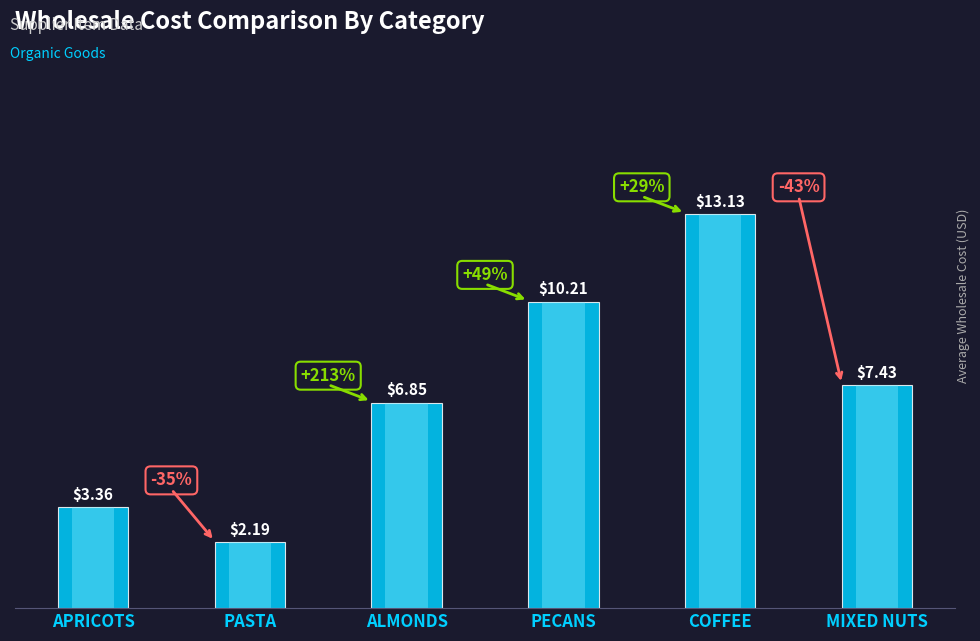

What is the label of the 6th bar from the right?

APRICOTS